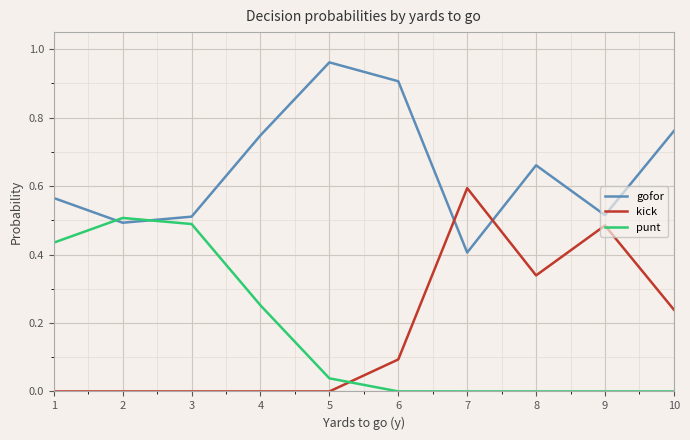

Where is gofor nearest to the value 0?

7